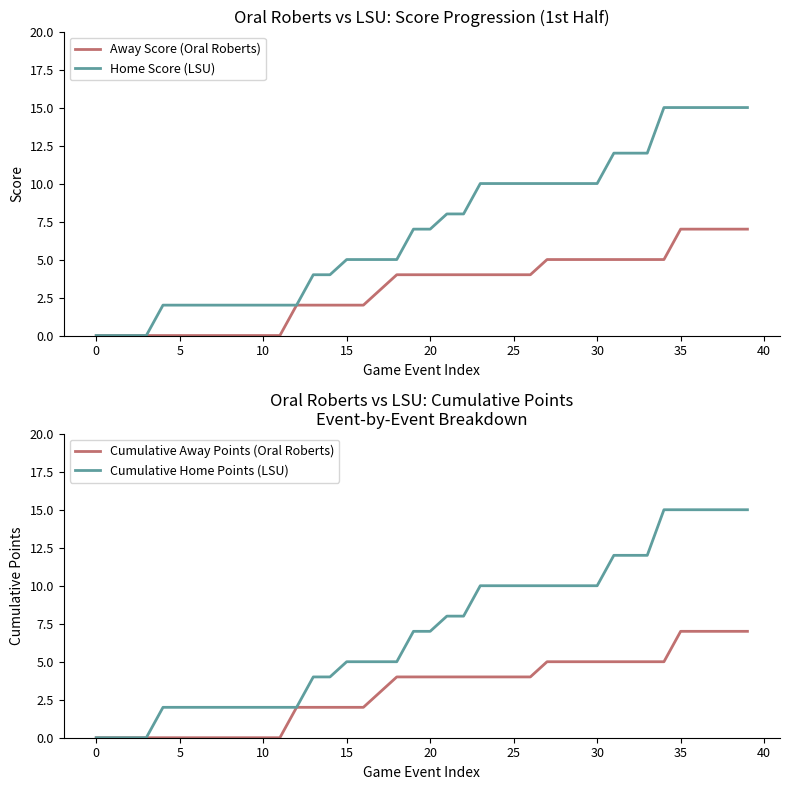

Which label corresponds to the largest value in the chart?

34